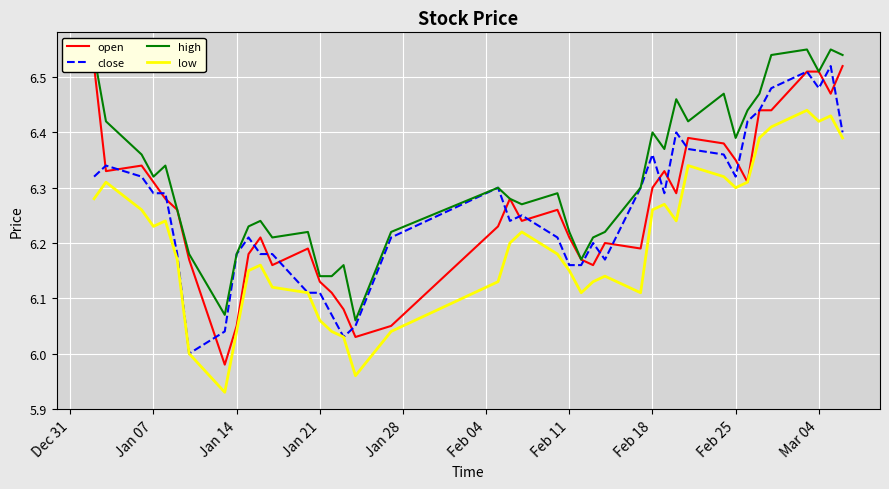

What value does the open series have at Feb 18?

6.3